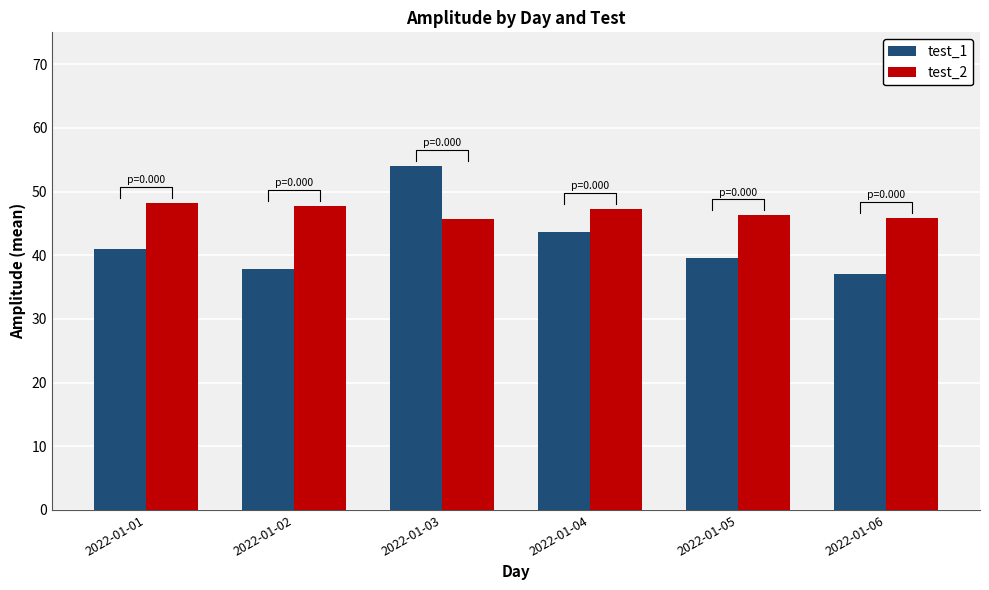

How many data points in test_2 are above 47?

3